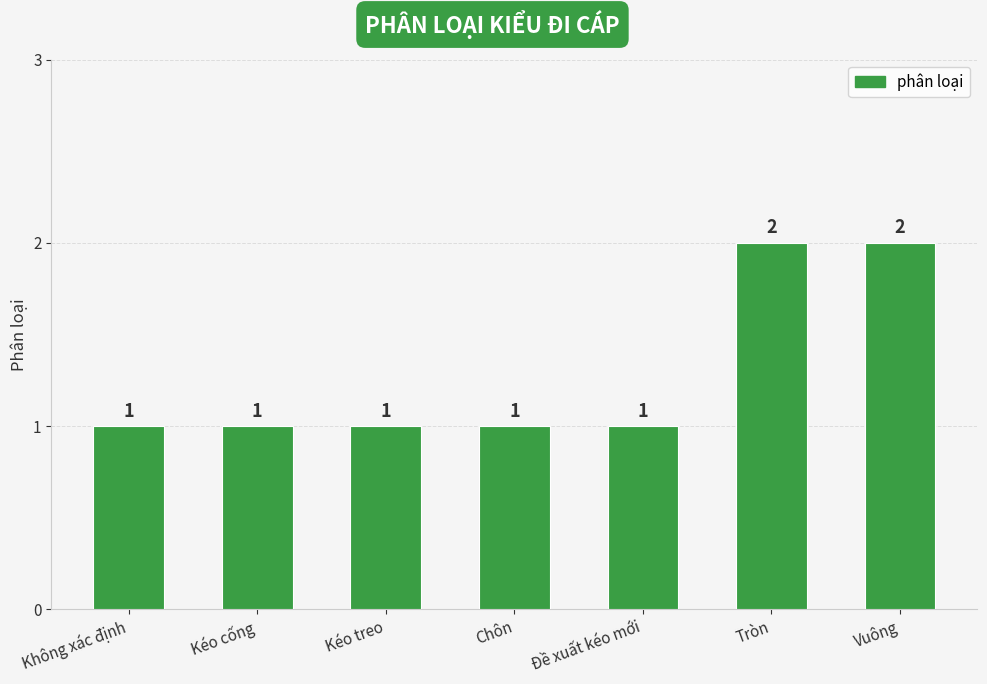

Reading left to right, extract all data points from this chart.

Không xác định=1	Kéo cống=1	Kéo treo=1	Chôn=1	Đề xuất kéo mới=1	Tròn=2	Vuông=2